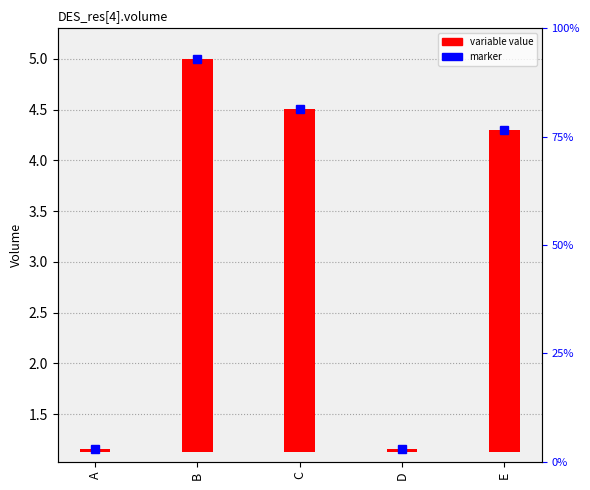

The value at A is 0.0. True or false?

False